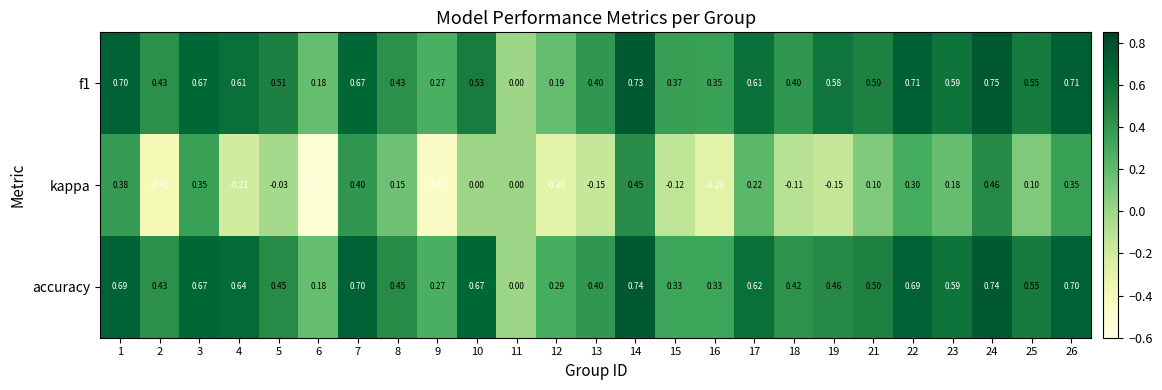

Is the value of kappa at 13 greater than the value of f1 at 9?

No